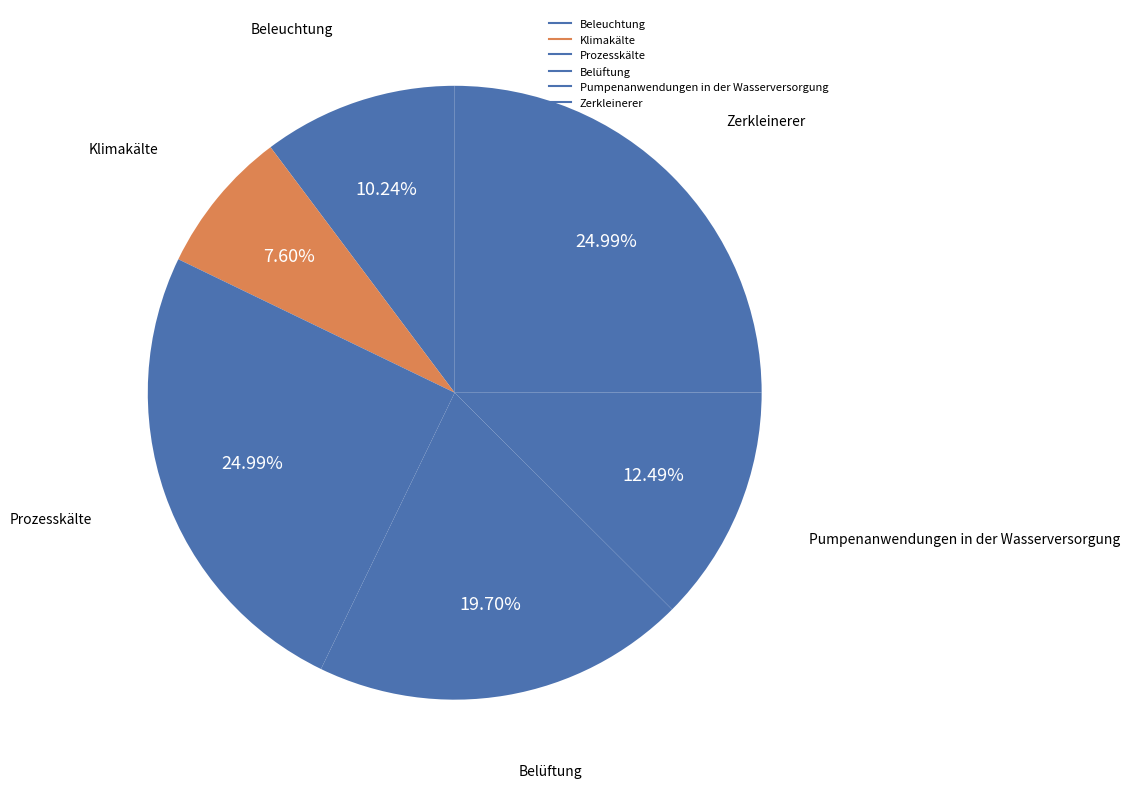

Is there any slice that represents more than half of the pie?

No